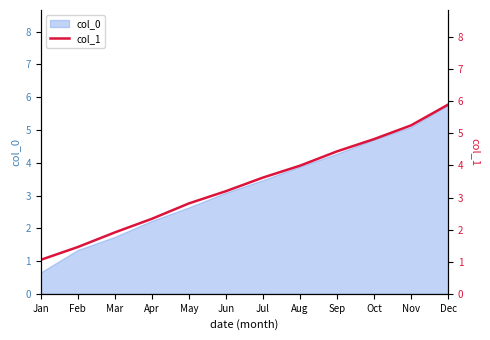

Reading right to left, what are all the values shown in this chart?

Dec=5.9	Nov=5.3	Oct=4.8	Sep=4.4	Aug=4.0	Jul=3.6	Jun=3.2	May=2.8	Apr=2.3	Mar=1.9	Feb=1.5	Jan=1.1